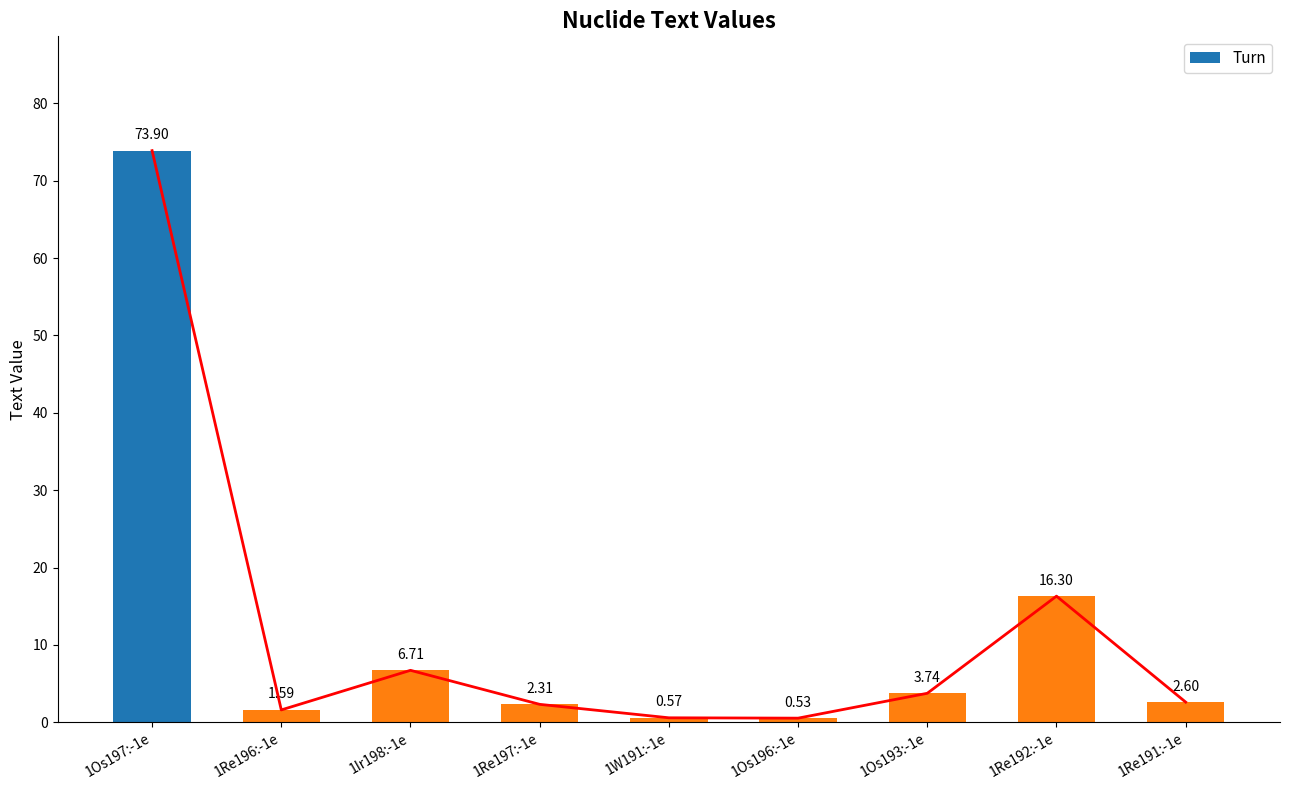

Are the bars horizontal?

No